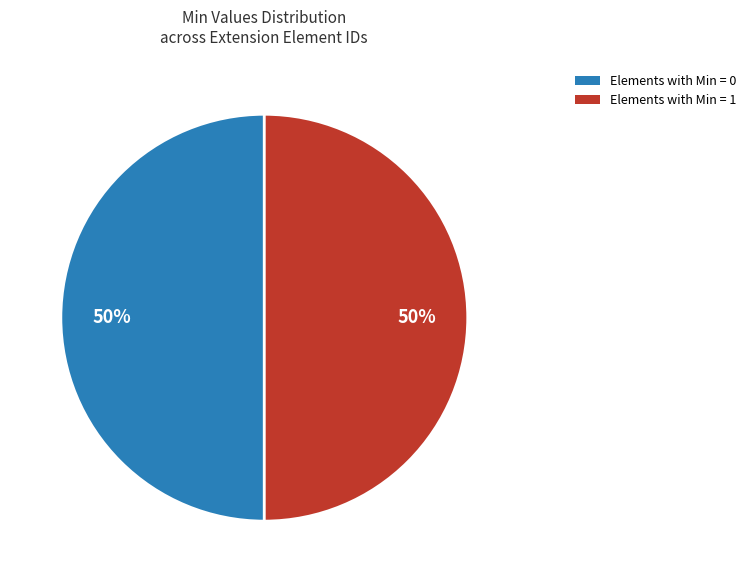

To the nearest percent, what is the average slice percentage?

50%